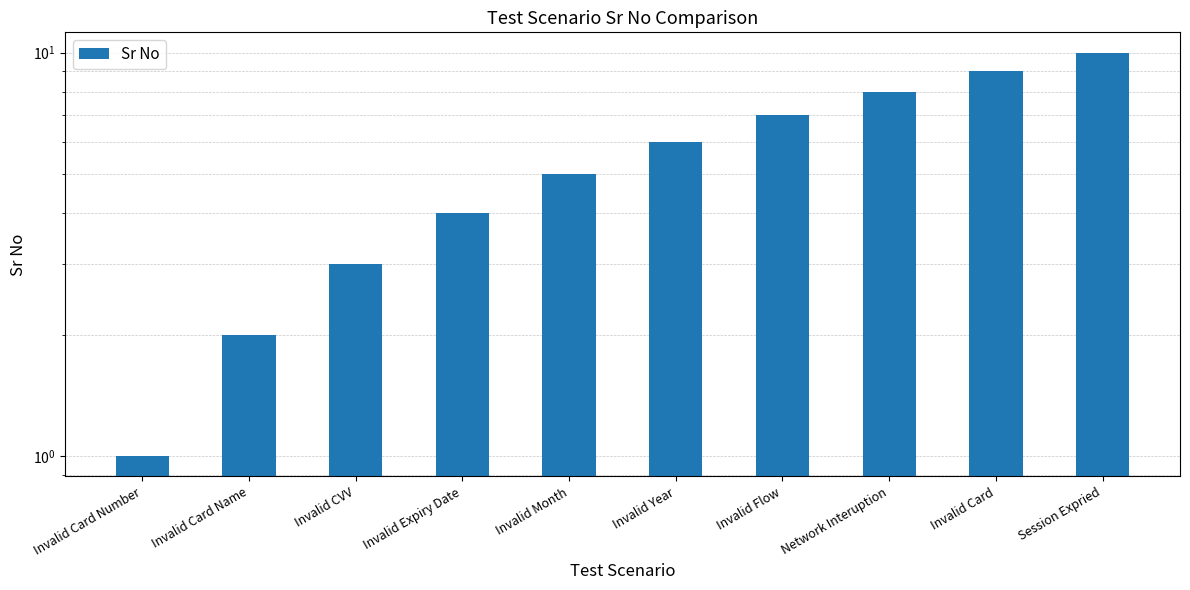

Is it true that the value at Invalid Year is 6?

True